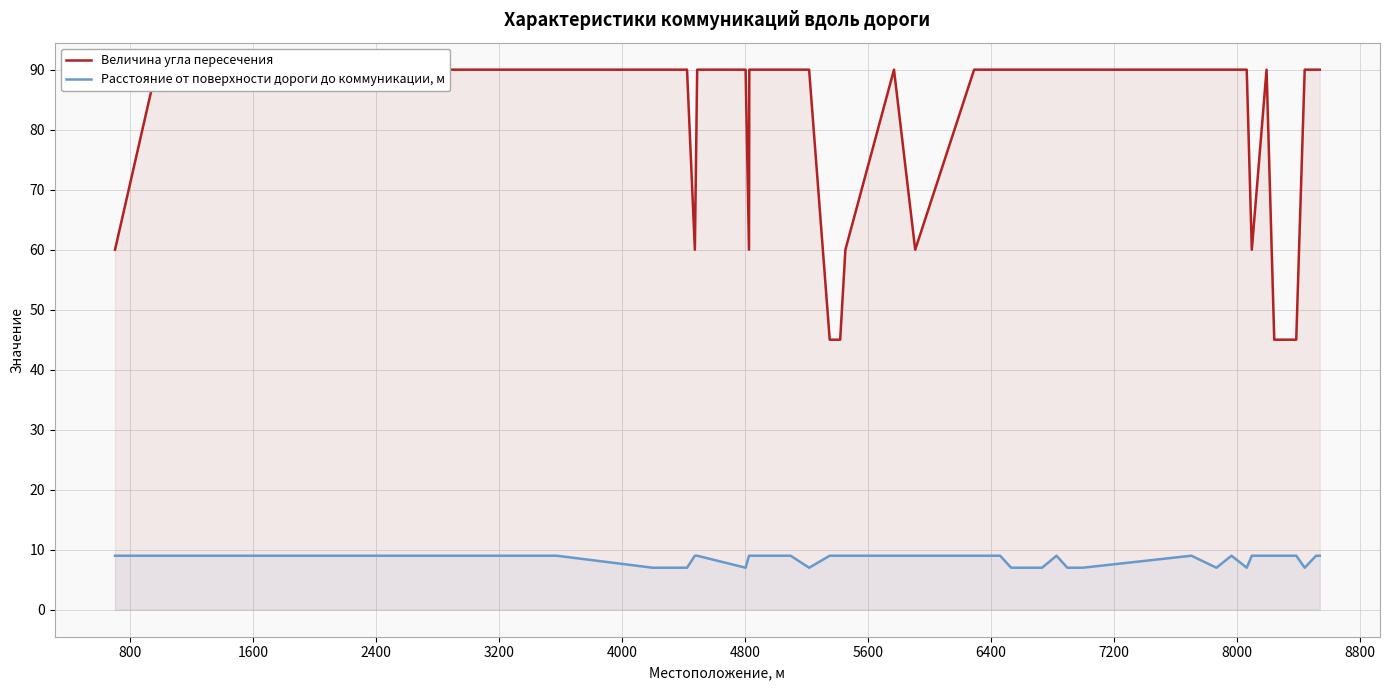

Reading left to right, transcribe all the data shown in this chart.

Величина угла пересечения: 60	90	90	90	90	90	90	60	90	90	60	90	90	90	90	90	45	45	60	90	60	90	90	90	90	90	90	90	90	90	90	90	90	60	90	45	45	90	90	90
Расстояние от поверхности дороги до коммуникации, м: 9	9	9	9	9	7	7	9	9	7	9	9	9	9	9	7	9	9	9	9	9	9	9	7	7	9	7	7	7	9	7	9	7	9	9	9	9	7	9	9